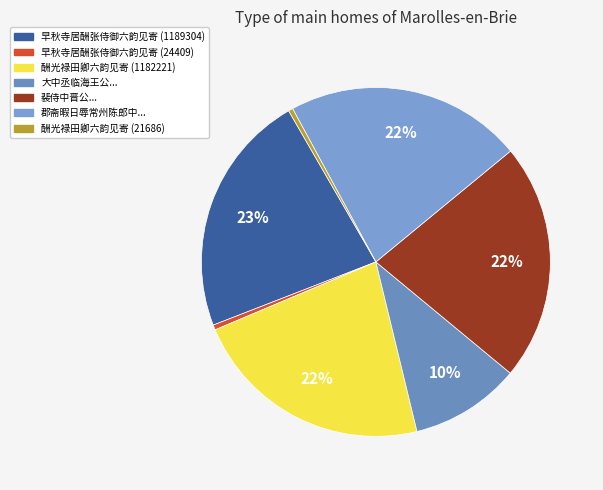

Count the number of slices in the pie.

7